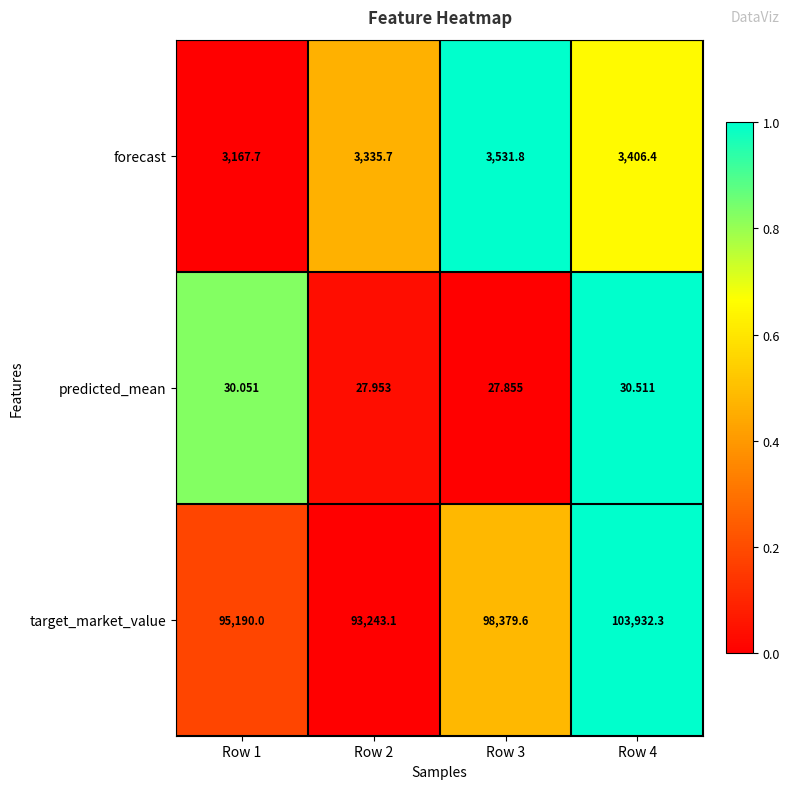

List the series in order of their peak value, highest first.

target_market_value, forecast, predicted_mean